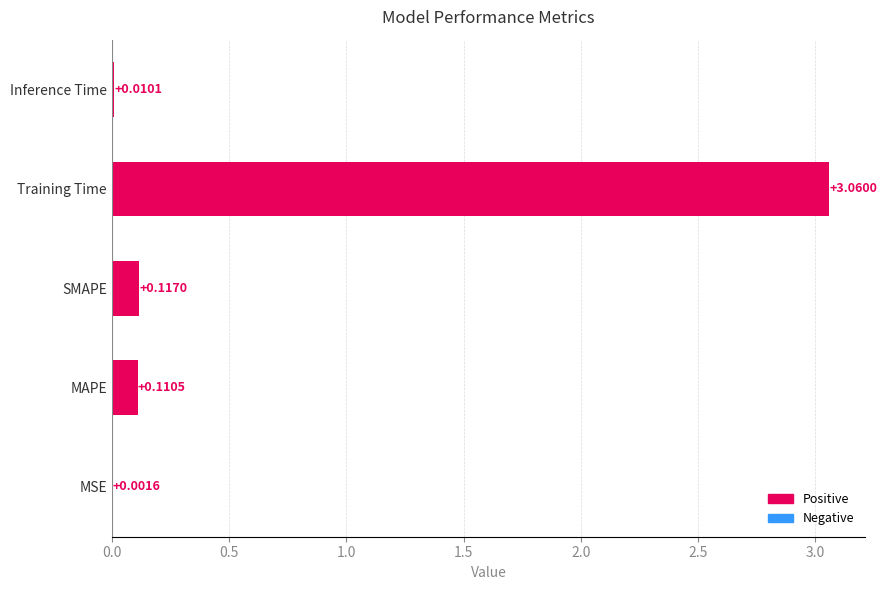

What is the sum of all values?

3.3